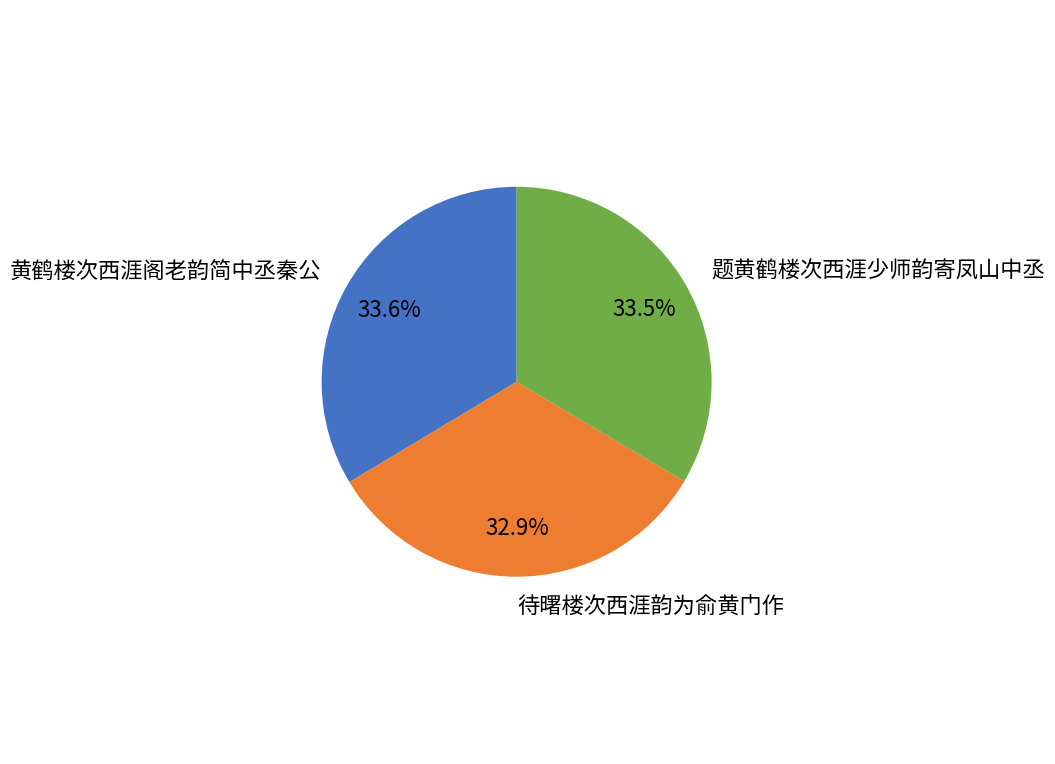

True or false: 待曙楼次西涯韵为俞黄门作 accounts for 33% of the total.

True